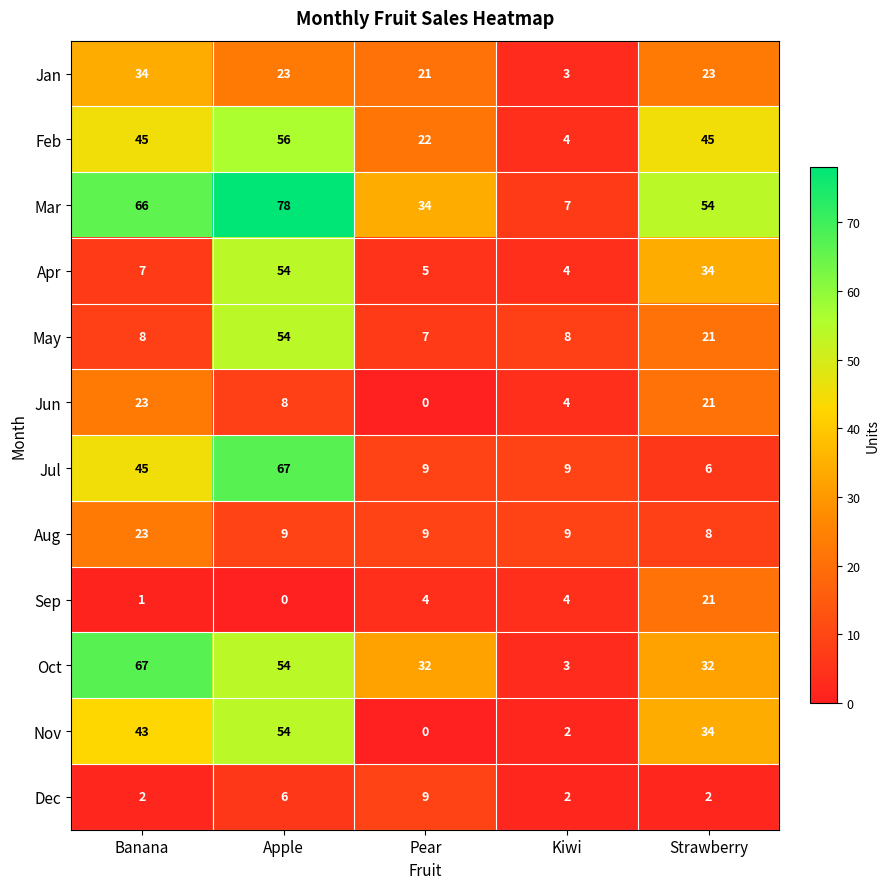

What is the difference between the highest and lowest values at Apple?

78